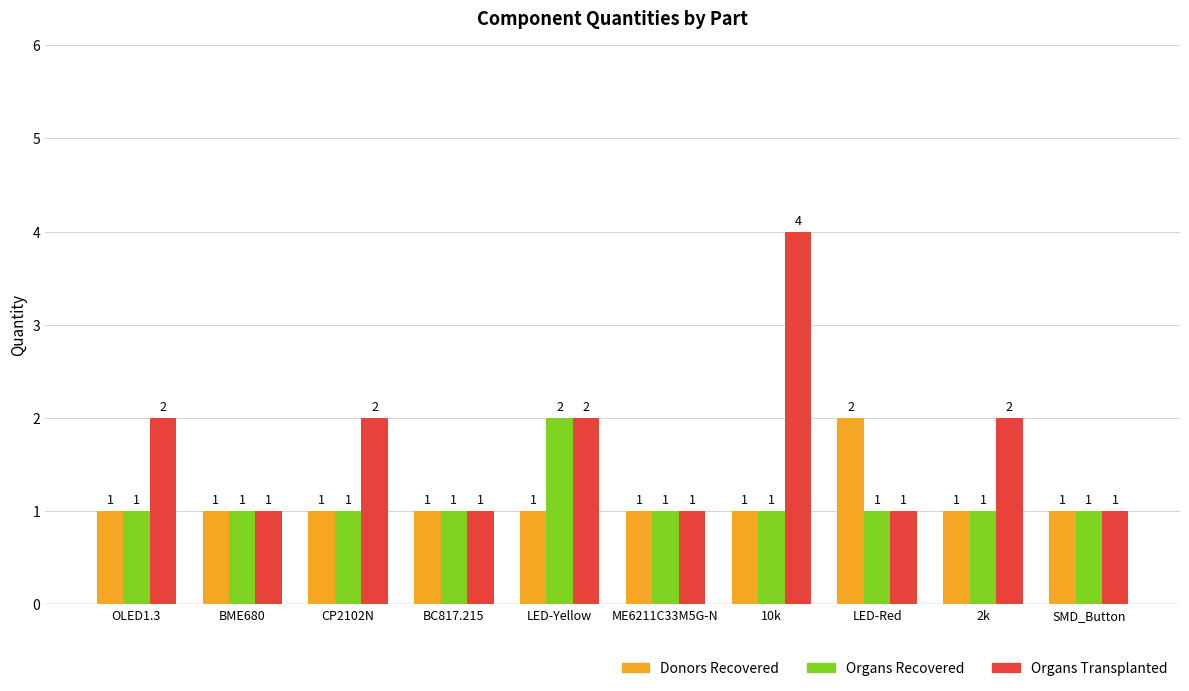

What is the maximum value shown in the chart?

4